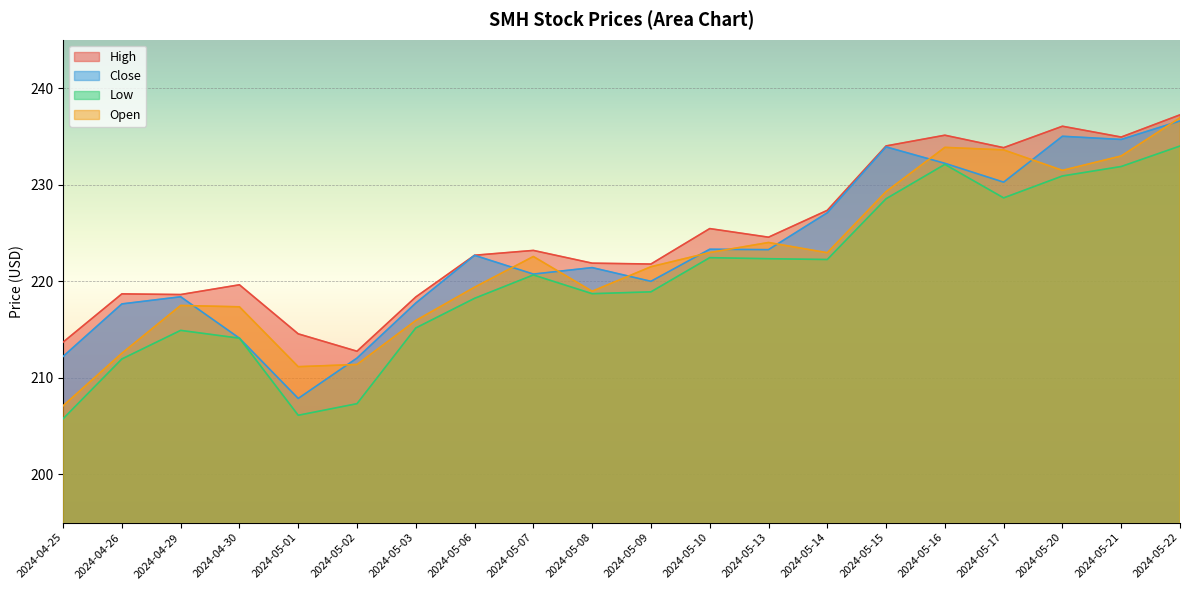

Reading left to right, what are all the values shown in this chart?

High: 2024-04-25=213.7	2024-04-26=218.7	2024-04-29=218.6	2024-04-30=219.6	2024-05-01=214.5	2024-05-02=212.7	2024-05-03=218.4	2024-05-06=222.7	2024-05-07=223.2	2024-05-08=221.9	2024-05-09=221.8	2024-05-10=225.4	2024-05-13=224.6	2024-05-14=227.3	2024-05-15=234.0	2024-05-16=235.1	2024-05-17=233.8	2024-05-20=236.0	2024-05-21=234.9	2024-05-22=237.2
Close: 2024-04-25=212.2	2024-04-26=217.6	2024-04-29=218.4	2024-04-30=214.1	2024-05-01=207.9	2024-05-02=212.0	2024-05-03=217.7	2024-05-06=222.7	2024-05-07=220.7	2024-05-08=221.4	2024-05-09=220.0	2024-05-10=223.3	2024-05-13=223.3	2024-05-14=227.1	2024-05-15=233.9	2024-05-16=232.2	2024-05-17=230.2	2024-05-20=235.0	2024-05-21=234.7	2024-05-22=236.6
Low: 2024-04-25=205.8	2024-04-26=211.9	2024-04-29=214.9	2024-04-30=214.1	2024-05-01=206.1	2024-05-02=207.3	2024-05-03=215.1	2024-05-06=218.2	2024-05-07=220.6	2024-05-08=218.7	2024-05-09=218.9	2024-05-10=222.4	2024-05-13=222.3	2024-05-14=222.2	2024-05-15=228.5	2024-05-16=232.1	2024-05-17=228.6	2024-05-20=230.9	2024-05-21=231.9	2024-05-22=234.0
Open: 2024-04-25=207.1	2024-04-26=212.5	2024-04-29=217.5	2024-04-30=217.3	2024-05-01=211.1	2024-05-02=211.4	2024-05-03=215.9	2024-05-06=219.4	2024-05-07=222.6	2024-05-08=218.9	2024-05-09=221.5	2024-05-10=223.0	2024-05-13=224.0	2024-05-14=222.9	2024-05-15=229.3	2024-05-16=233.9	2024-05-17=233.6	2024-05-20=231.5	2024-05-21=233.0	2024-05-22=236.9